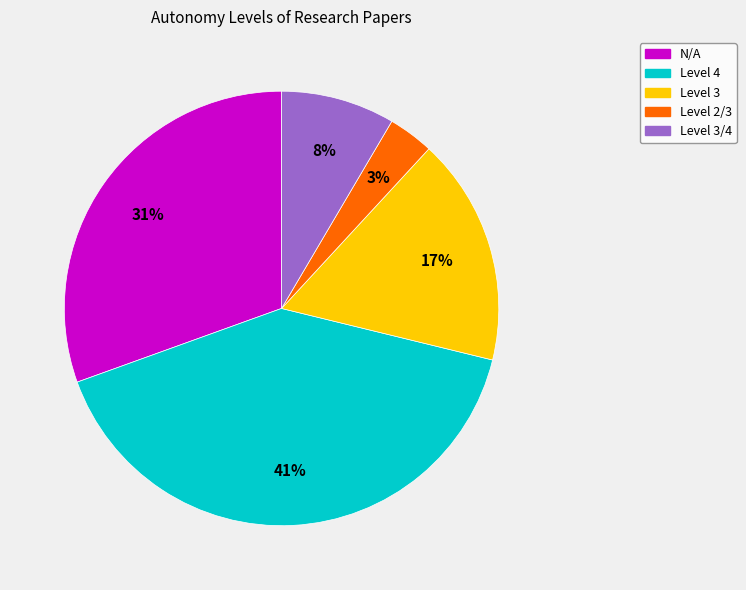

Which has a higher value, Level 3 or Level 3/4?

Level 3